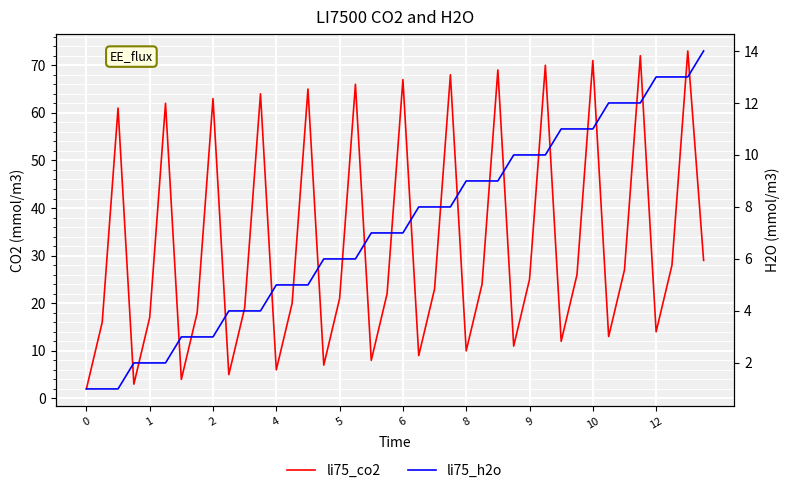

What is the sum of the li75_co2 values at 11 and 21?

73